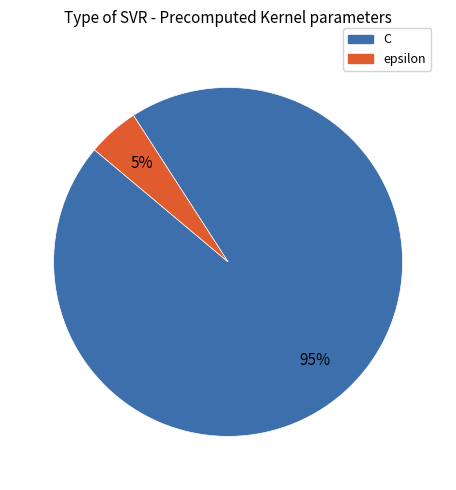

Which category has the smallest portion of the pie?

epsilon